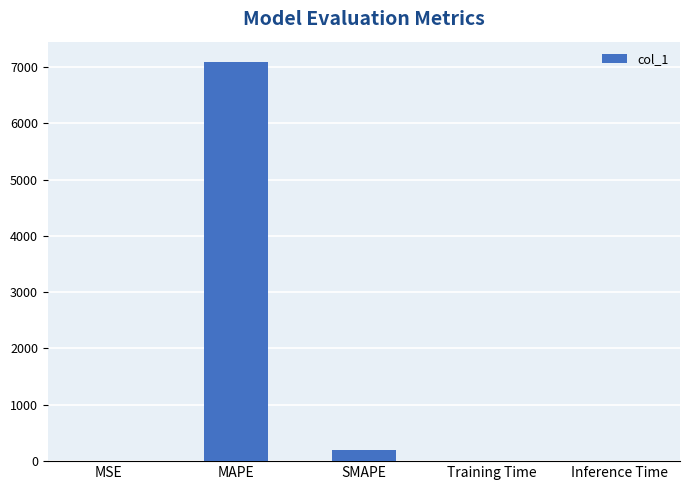

Between SMAPE and Training Time, which is larger?

SMAPE